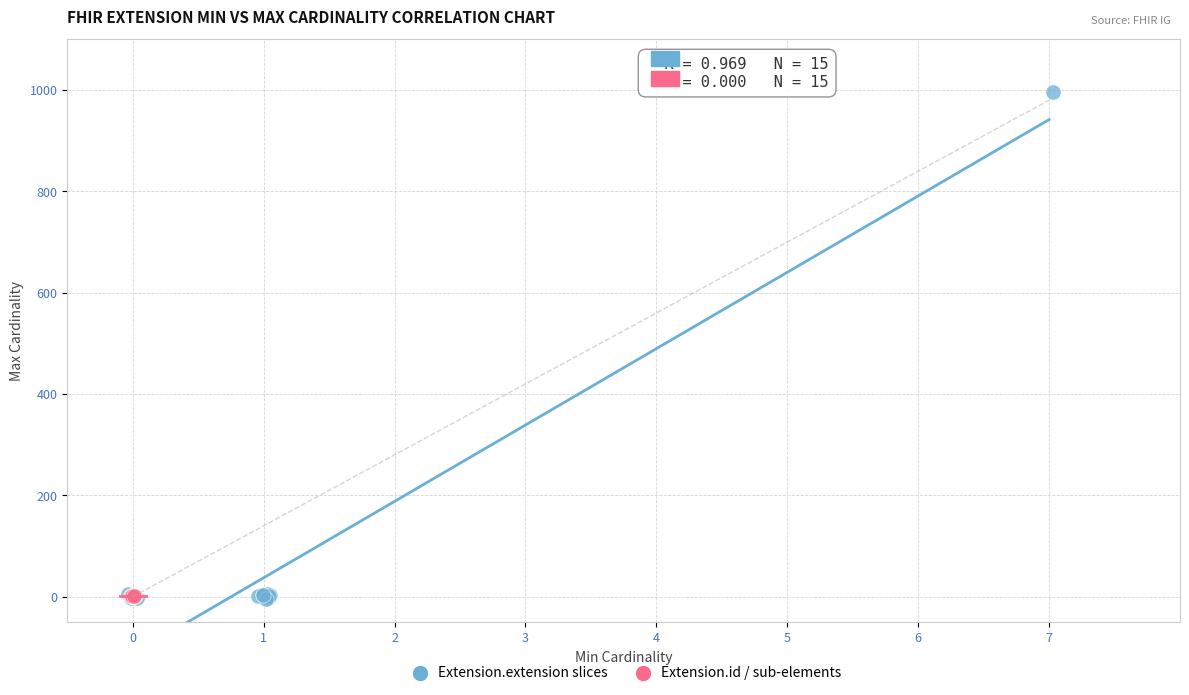

Which series has the widest spread of Y values?

Extension.extension slices